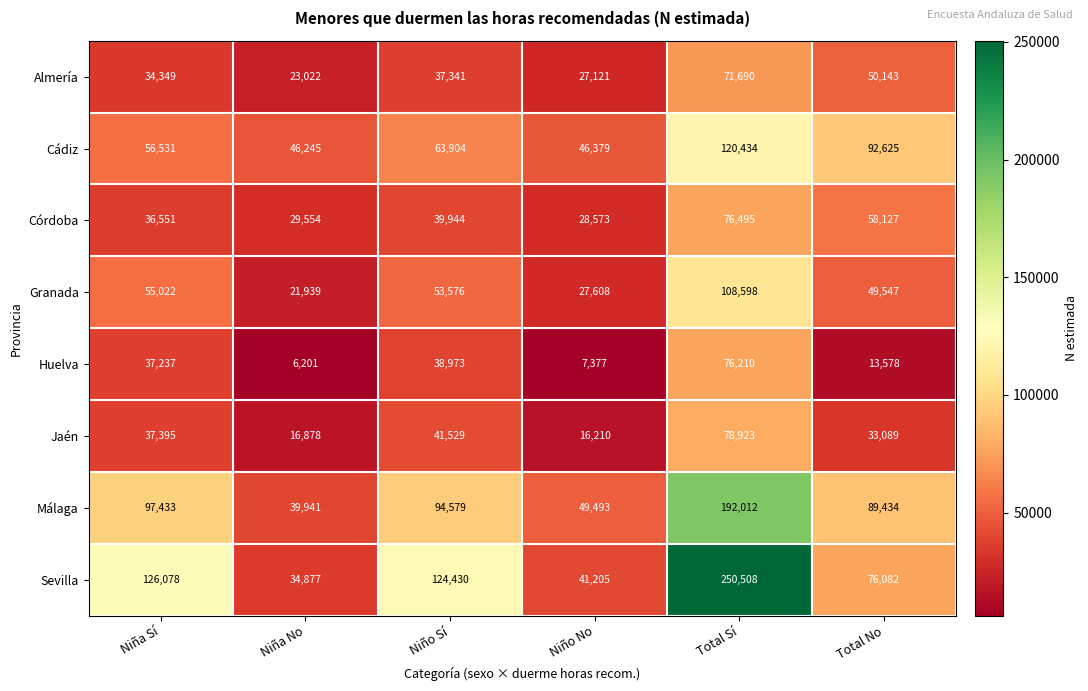

At which category does the chart reach its minimum across all series?

Niña No